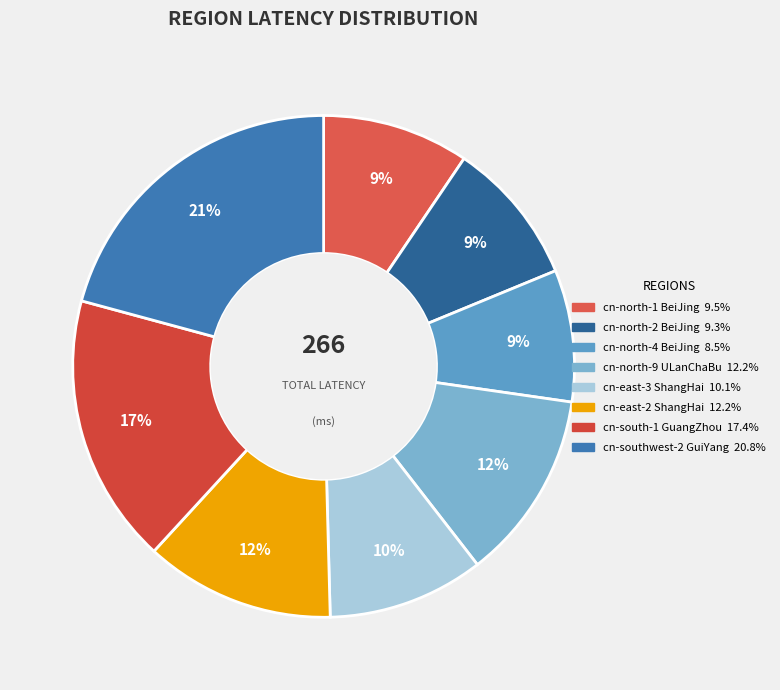

Rank the categories by value from lowest to highest.

cn-north-4-BeiJing, cn-north-2-BeiJing, cn-north-1-BeiJing, cn-east-3-ShangHai, cn-north-9-ULanChaBu, cn-east-2-ShangHai, cn-south-1-GuangZhou, cn-southwest-2-GuiYang